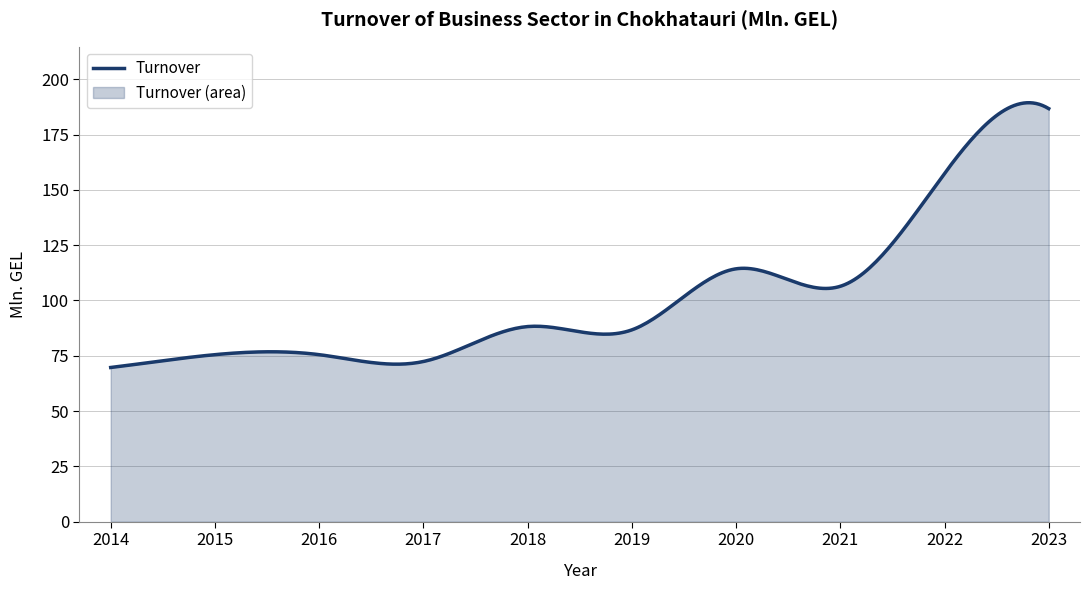

What is the sum of the values at 2016 and 2014?

145.2